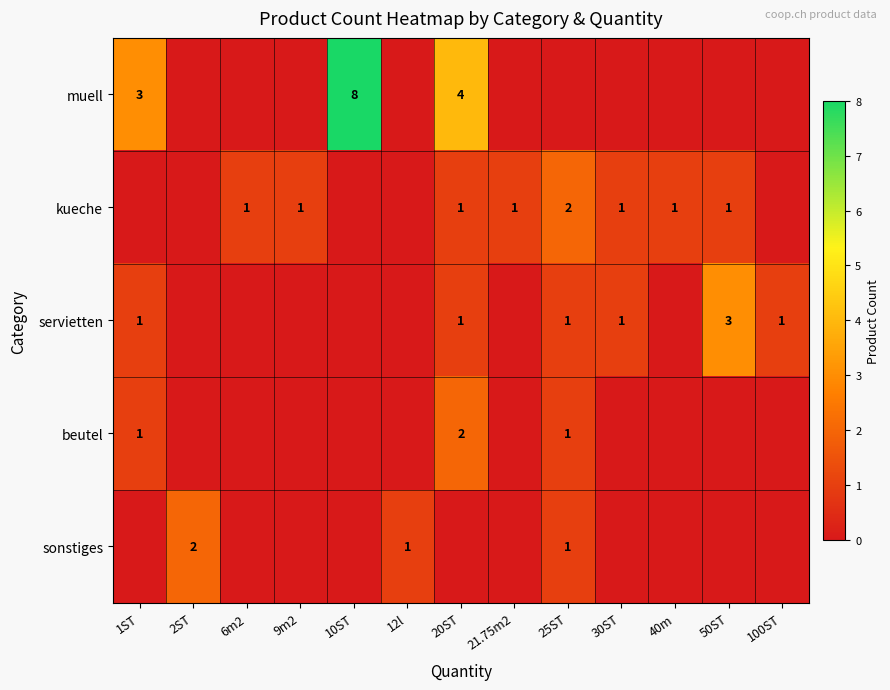

Count the number of data series in this chart.

5